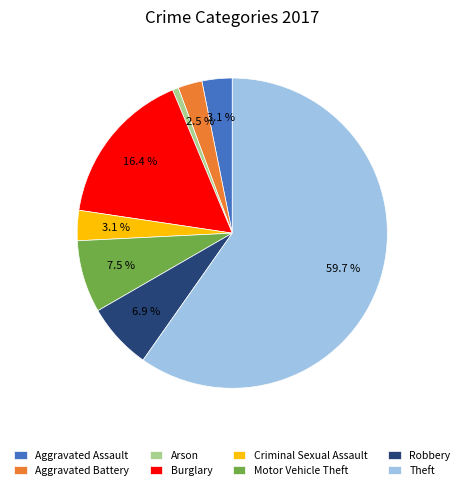

To the nearest percent, what is the combined percentage of Criminal Sexual Assault and Arson?

4%